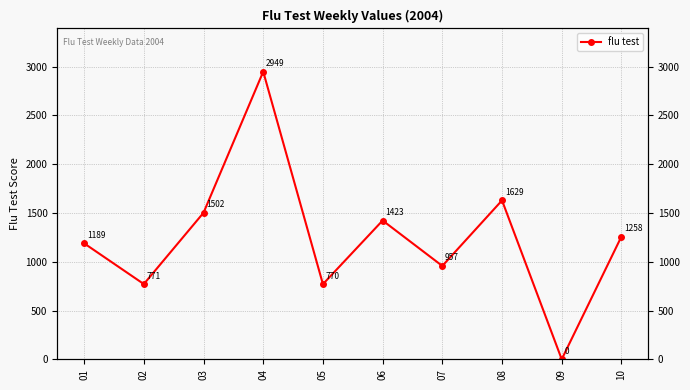

Between 06 and 10, which is larger?

06